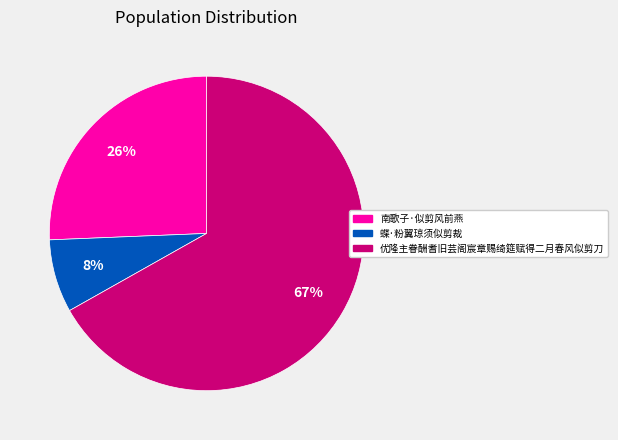

To the nearest percent, what is the difference between the 蝶·粉翼琼须似剪裁 and 南歌子·似剪风前燕 slice percentages?

18%